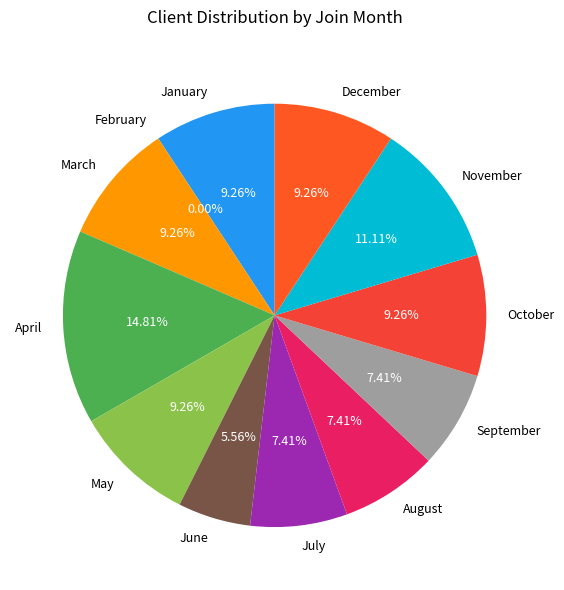

How many slices are in this pie chart?

12